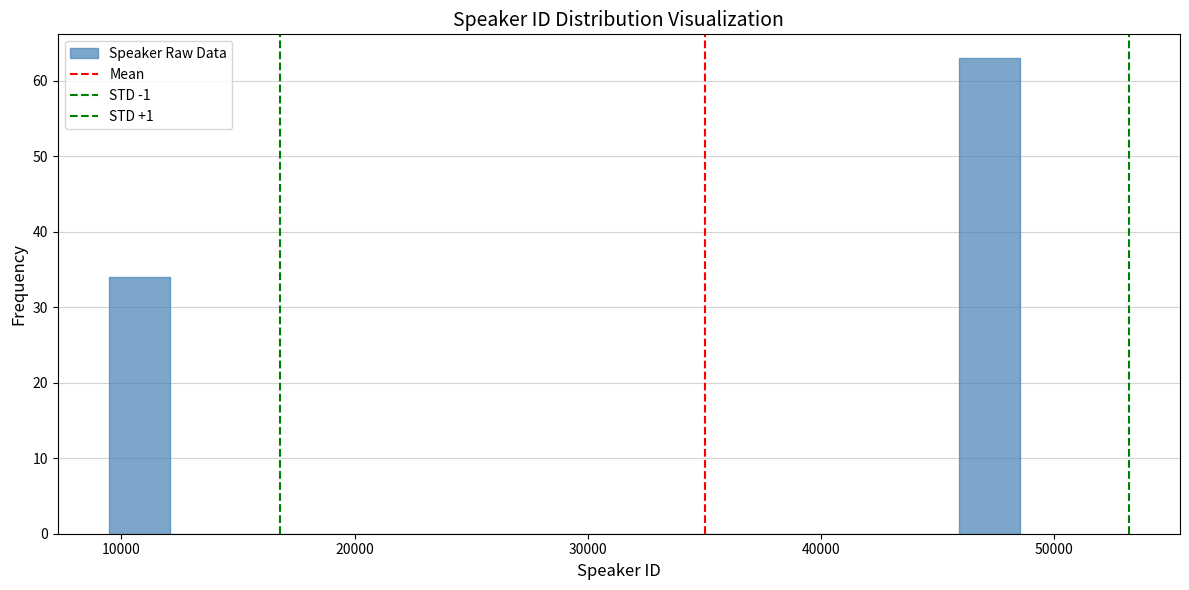

Around what value on the x-axis is the tallest bar? Give the approximate position of its centre, as read against the axis.

47000